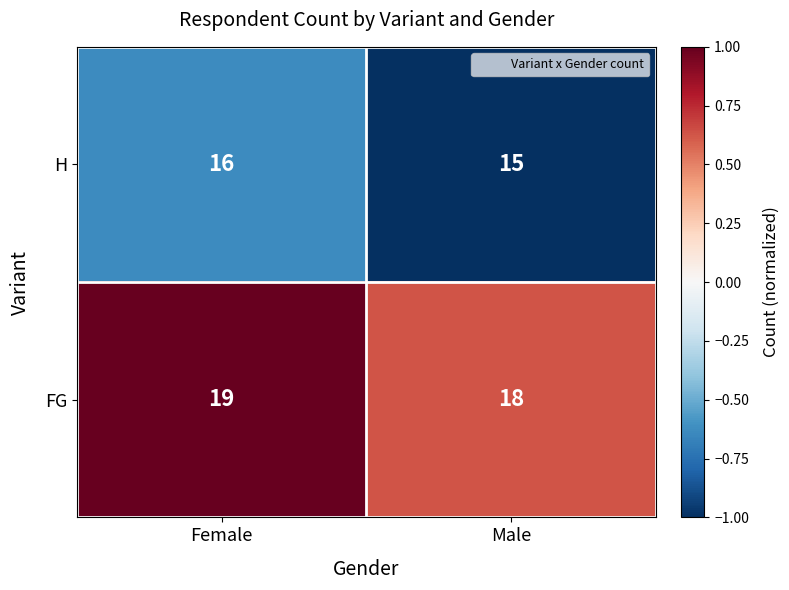

What is the sum of all FG values?

37